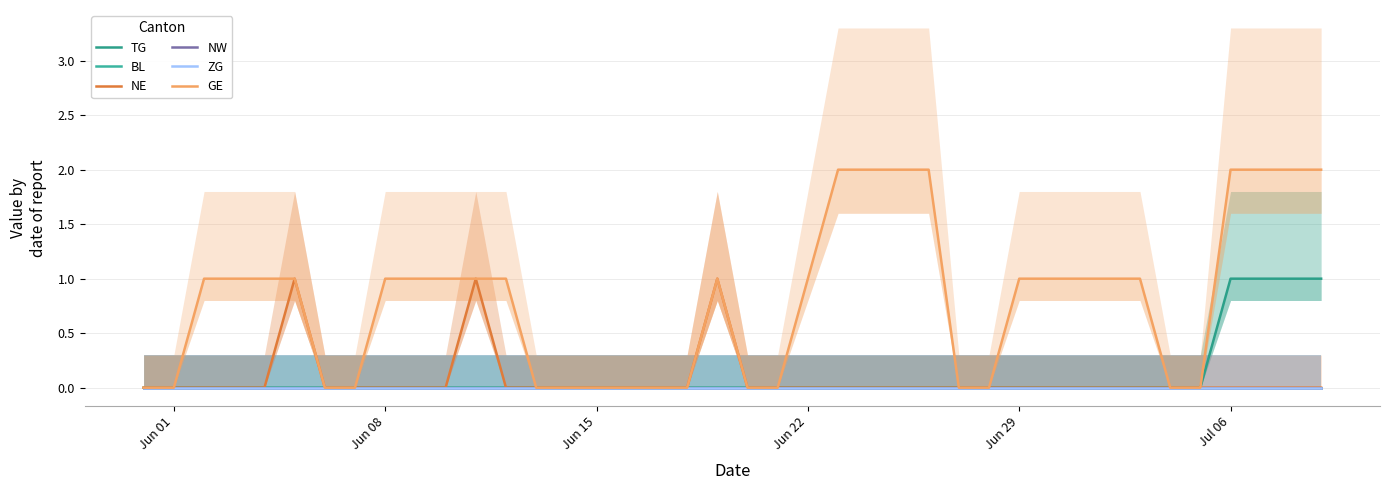

Rank the series at Jun 22 from highest to lowest value.

GE, TG, BL, NE, NW, ZG